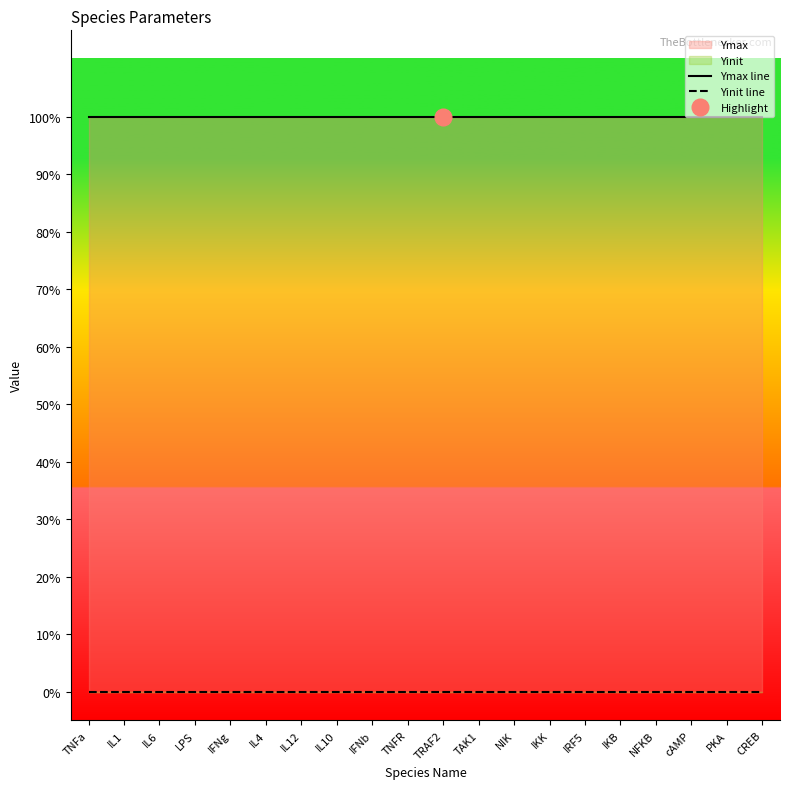

Is the value of Ymax line at TAK1 greater than the value of Yinit line at IFNb?

Yes